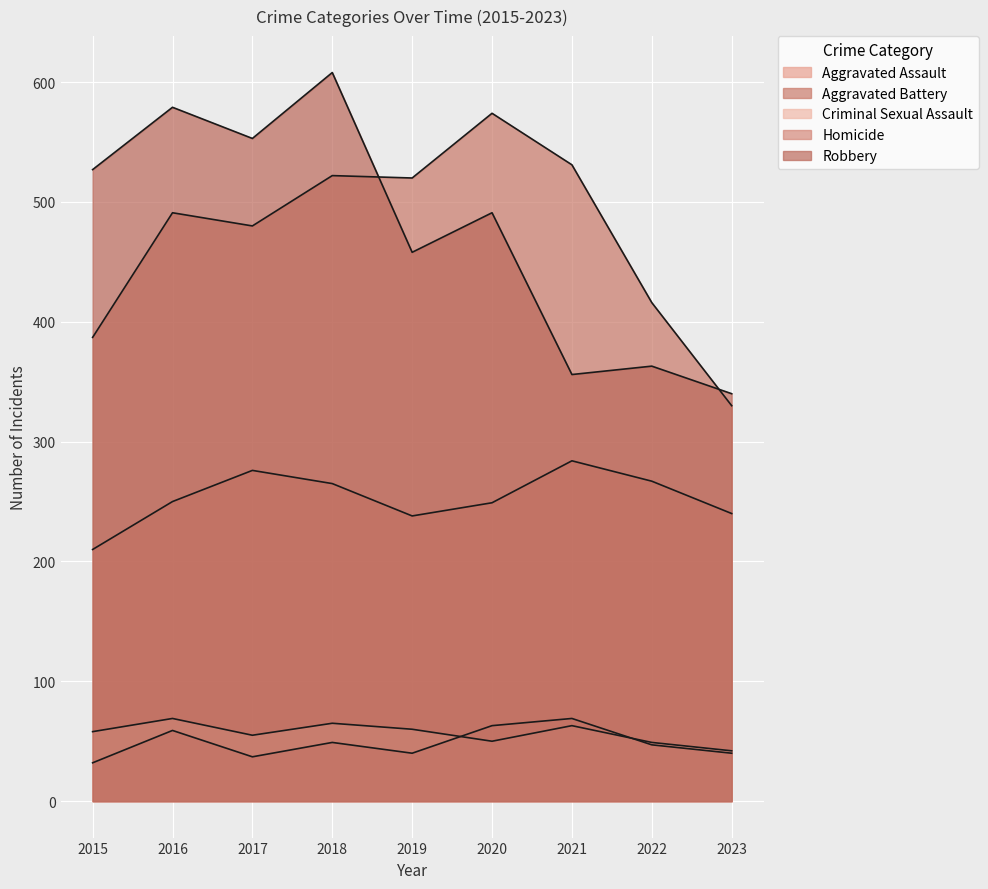

Does the chart display data point markers on the line(s)?

No